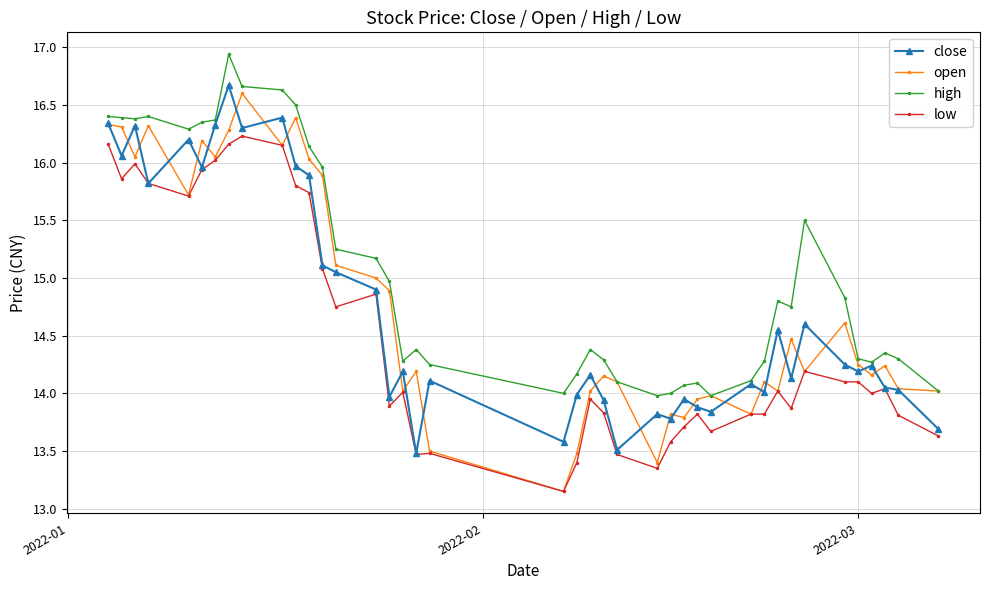

What is the highest value of the high series?

16.9